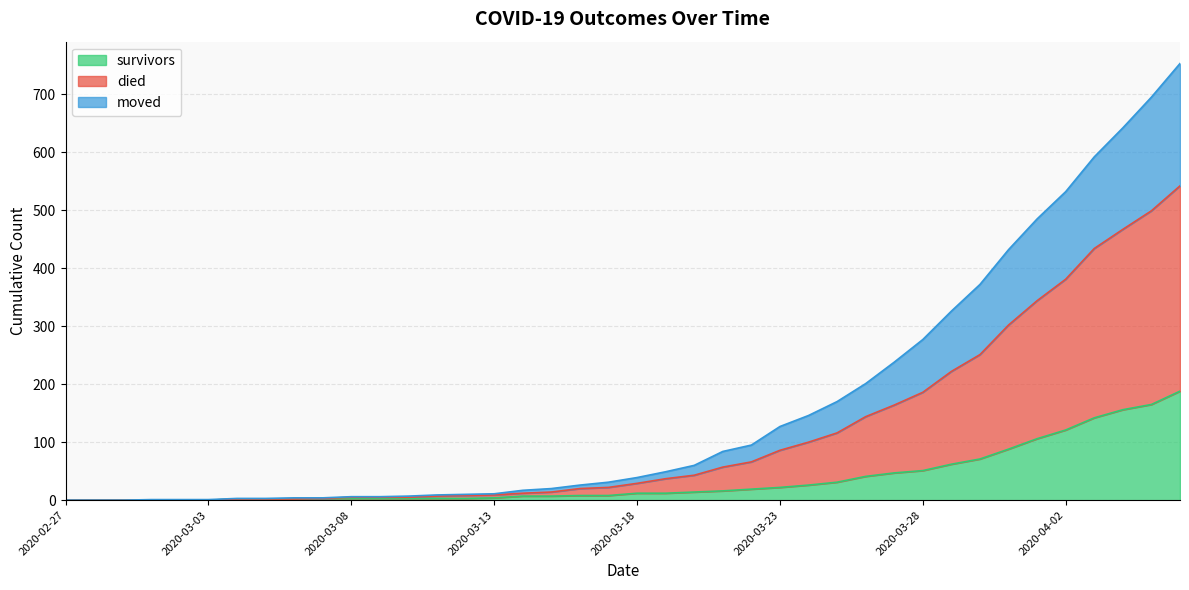

True or false: moved and survivors intersect in this chart.

False